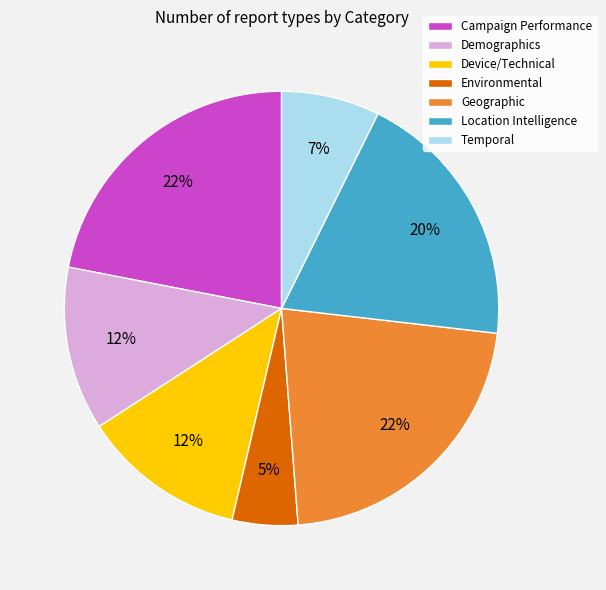

What is the smallest slice in the pie chart?

Environmental